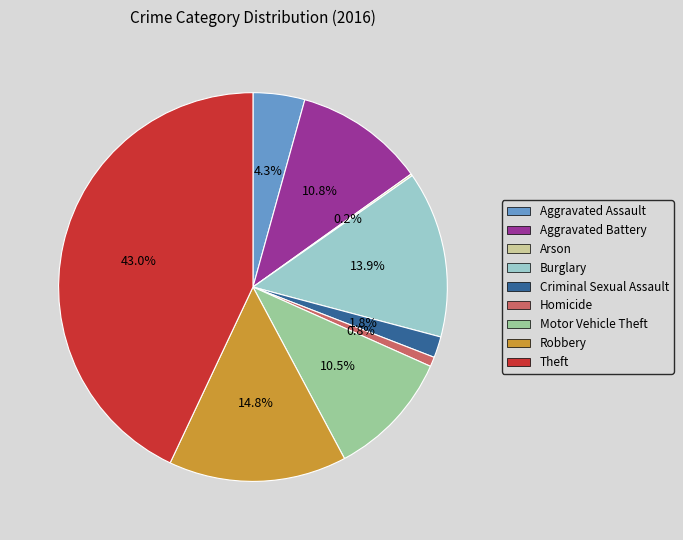

To the nearest percent, what is the average slice percentage?

11%